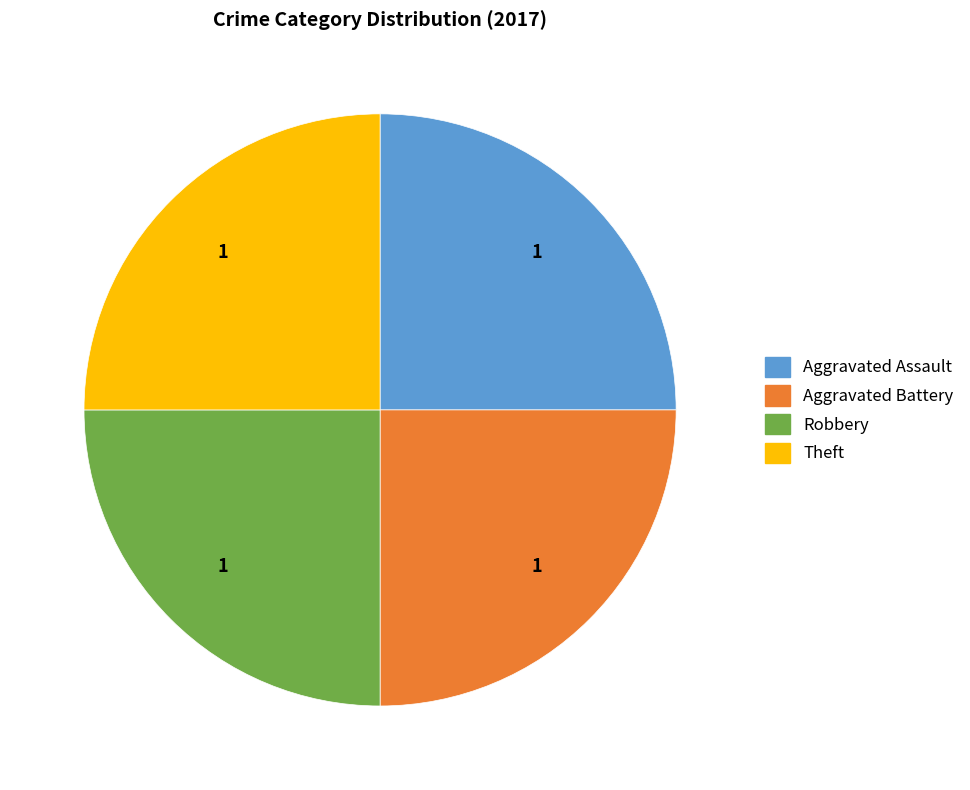

Is there any slice that represents more than half of the pie?

No